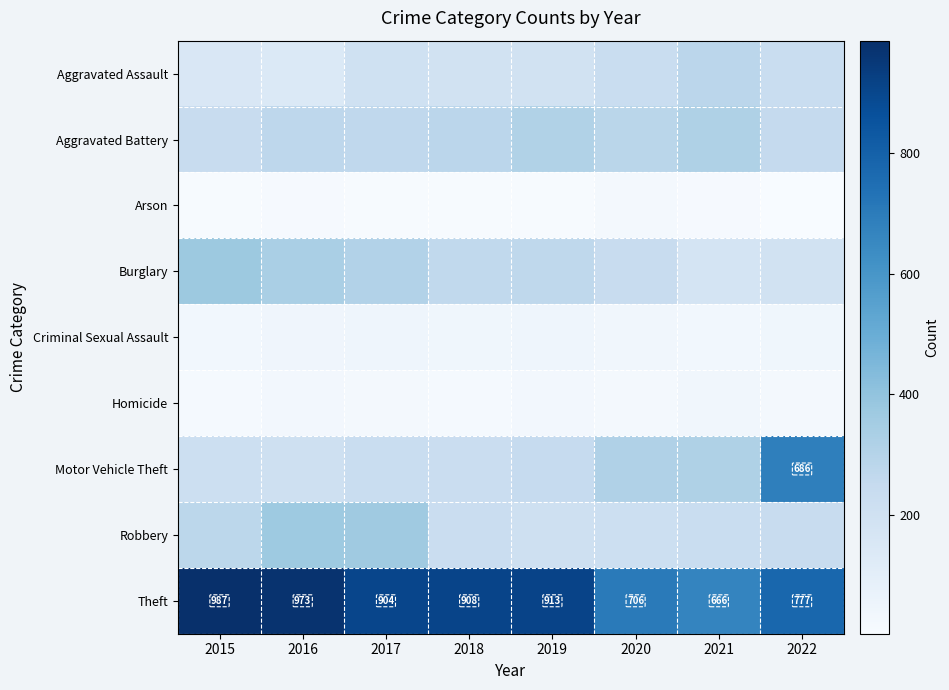

How many distinct data groups are displayed?

9